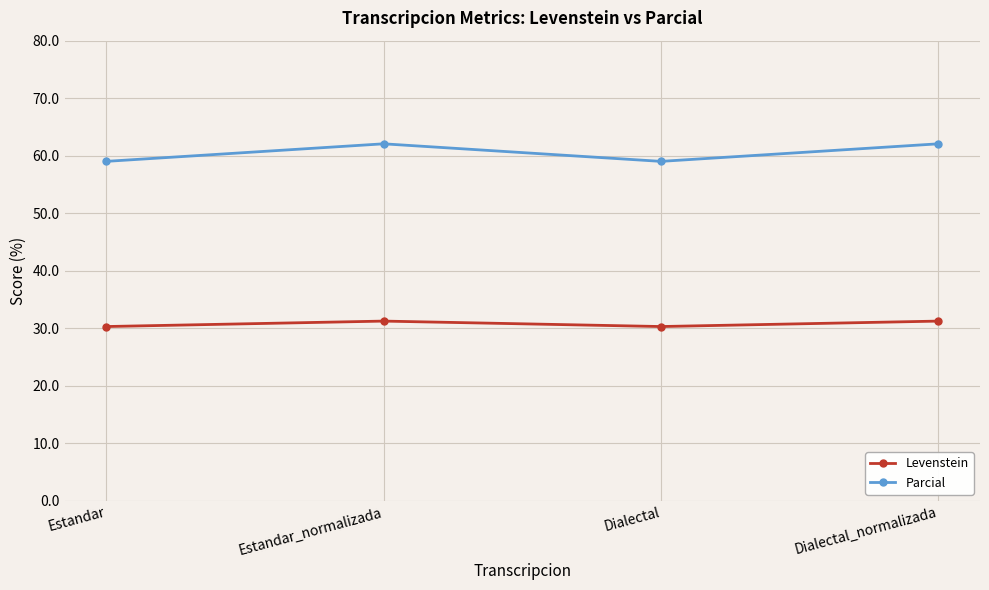

What is the maximum value shown in the chart?

62.1